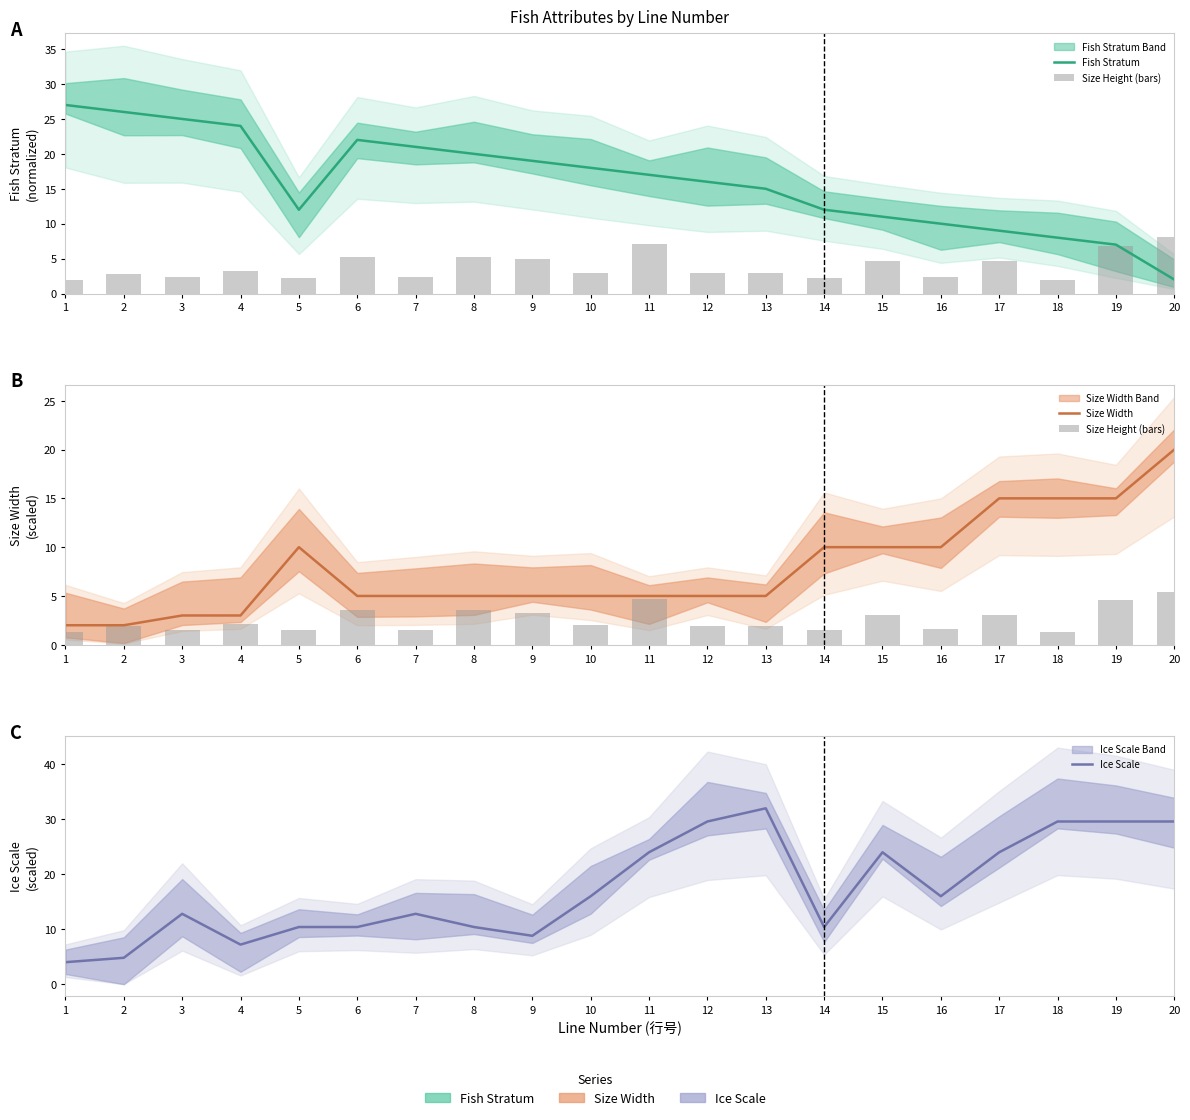

The Size Width series shows 4.2 at 17. True or false?

False